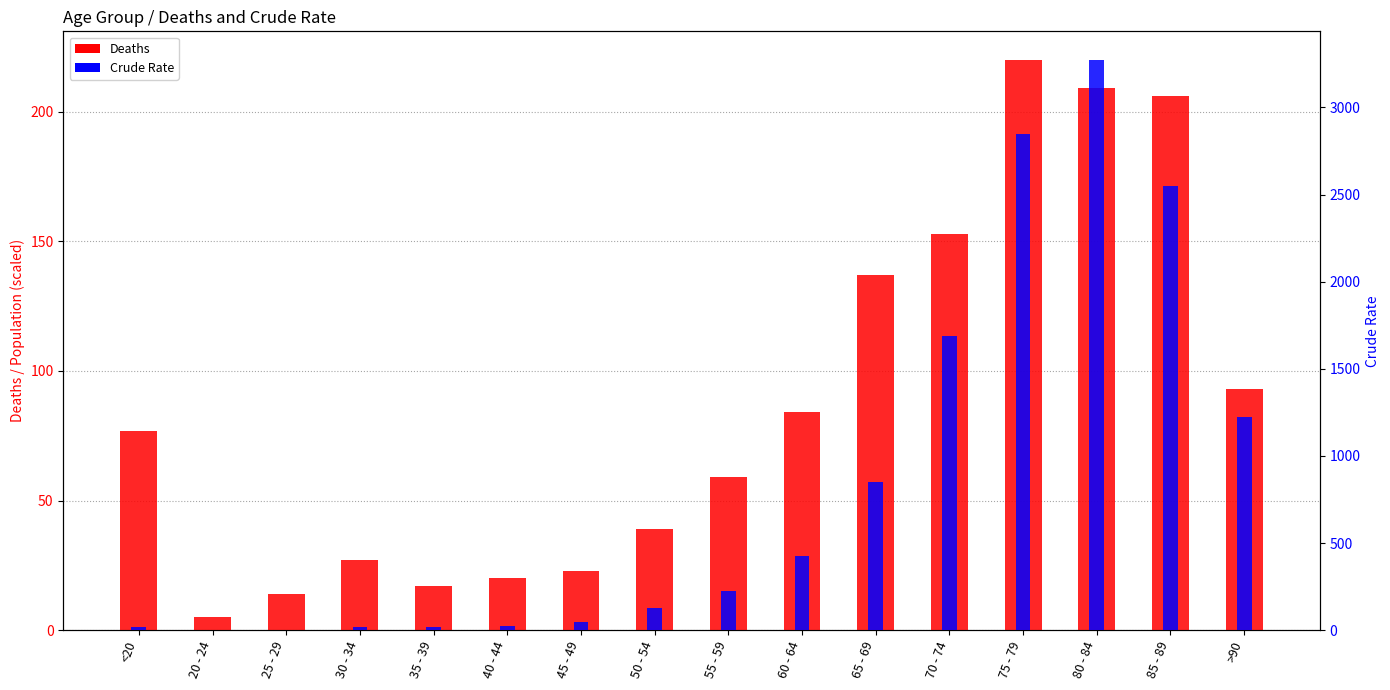

Reading right to left, list all the values displayed in this chart.

Deaths: 93	206	209	220	153	137	84	59	39	23	20	17	27	14	5	77
Crude Rate: 1224	2548	3273	2848	1690	850	426	227	126	47	24	18	17	3	4	18